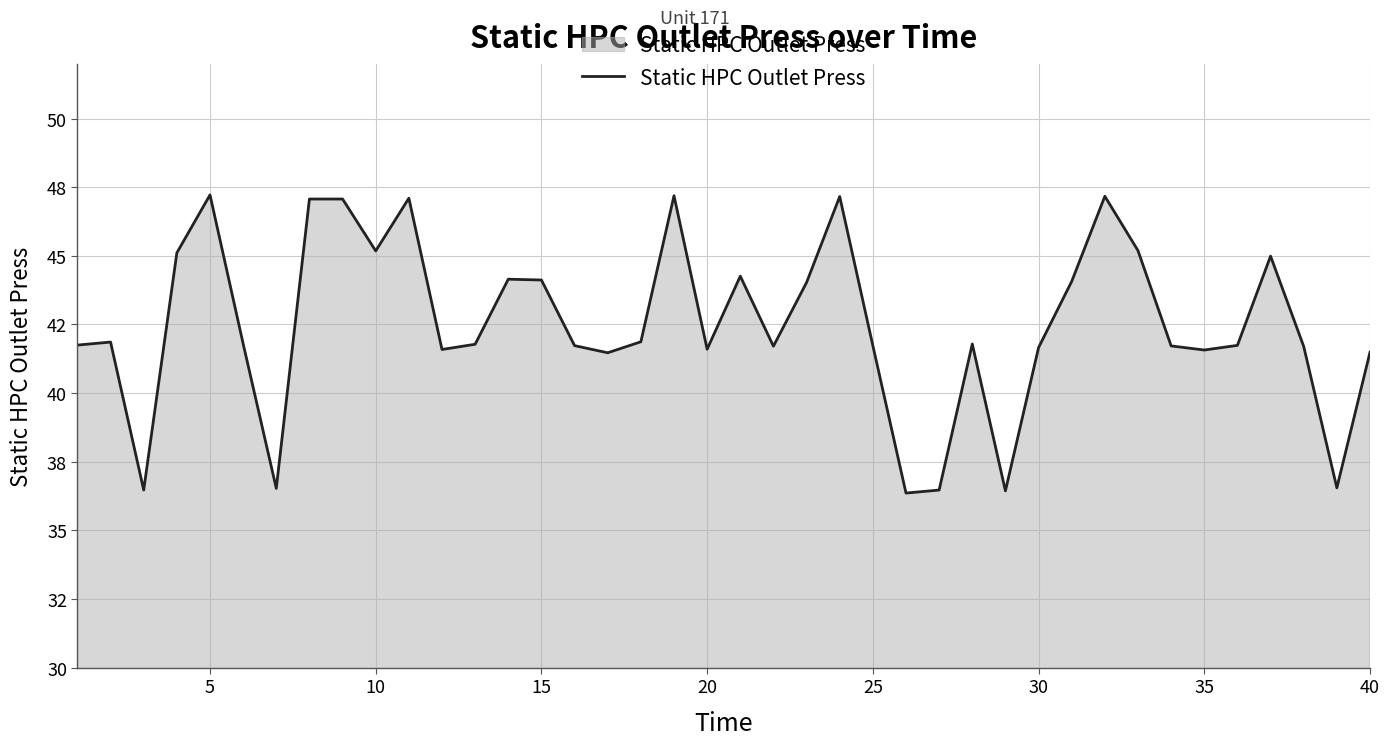

Is this an area chart (filled region under the line)?

Yes